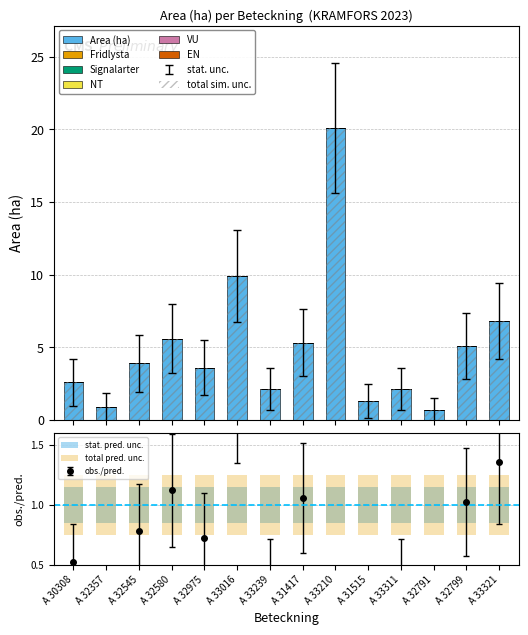

What is the spread (max minus min) of values at A 32545?

3.9